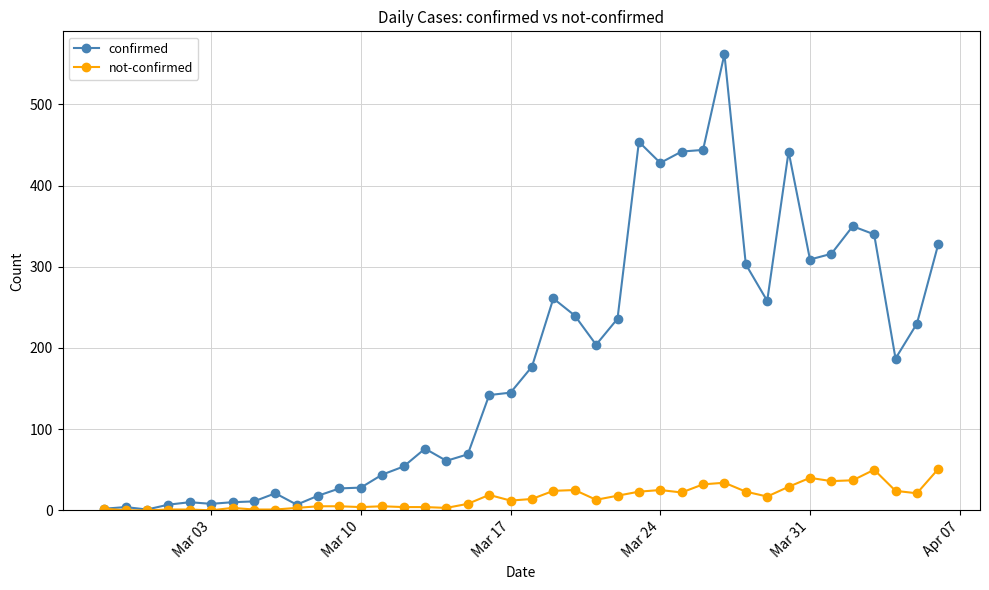

Which series has the largest total across all categories?

confirmed